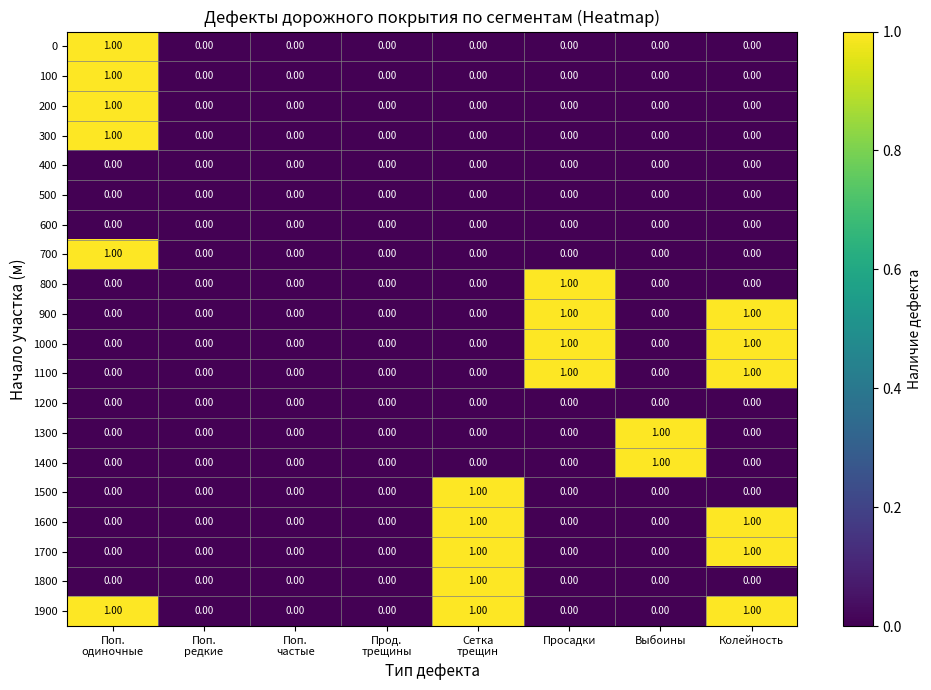

At which label does 800 reach its peak?

Просадки